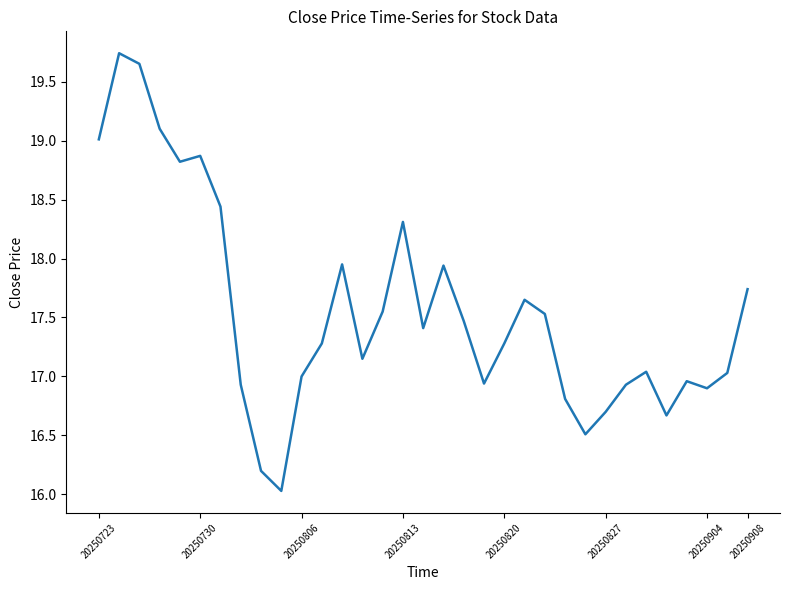

What is the difference between the maximum and minimum values?

3.7